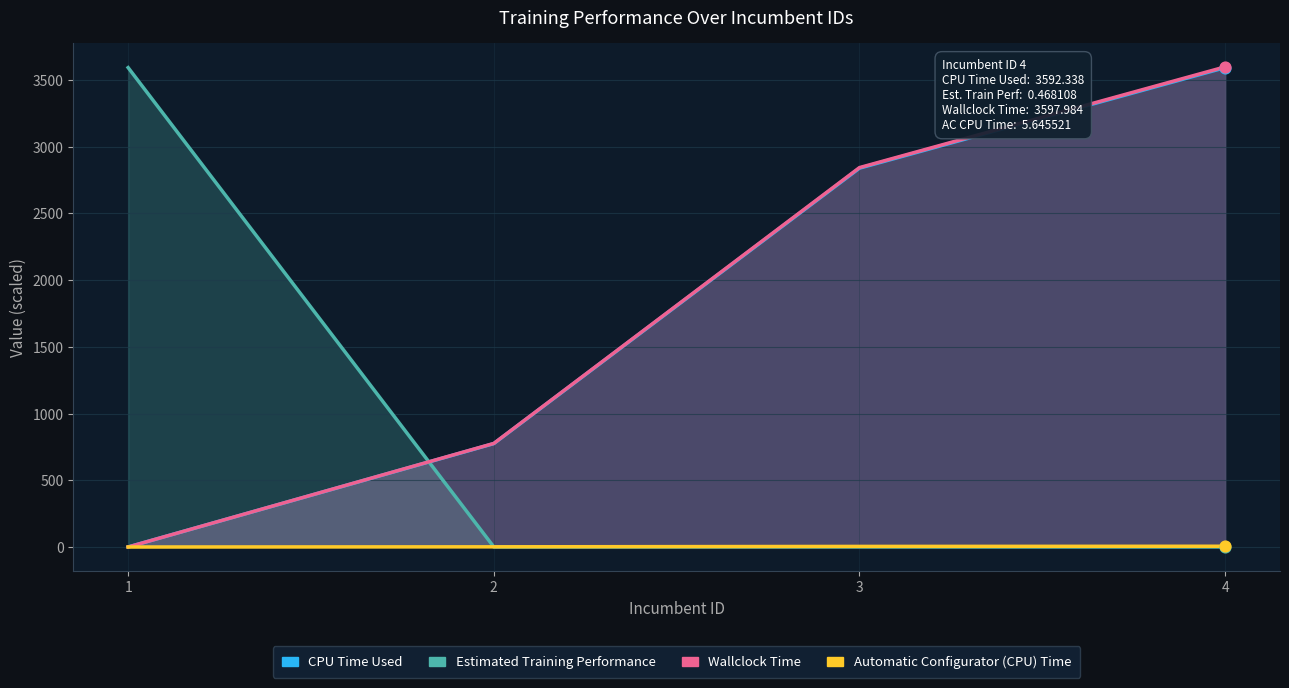

At how many categories does at least one series exceed 947?

3